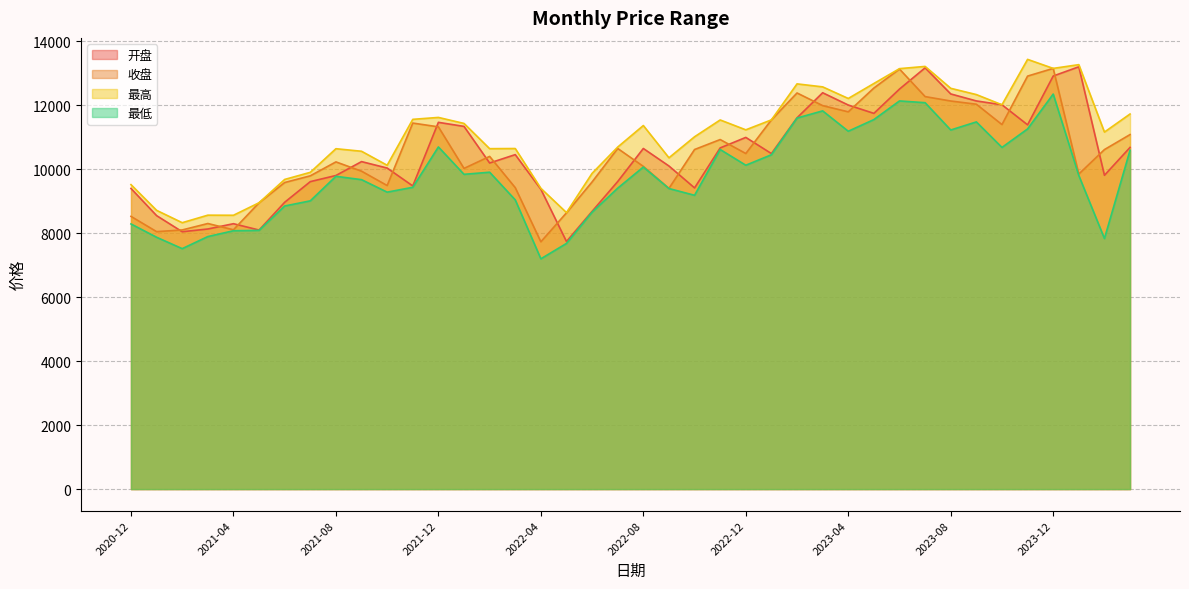

Is the value of 最低 at 2023-12 greater than the value of 开盘 at 2022-10?

Yes